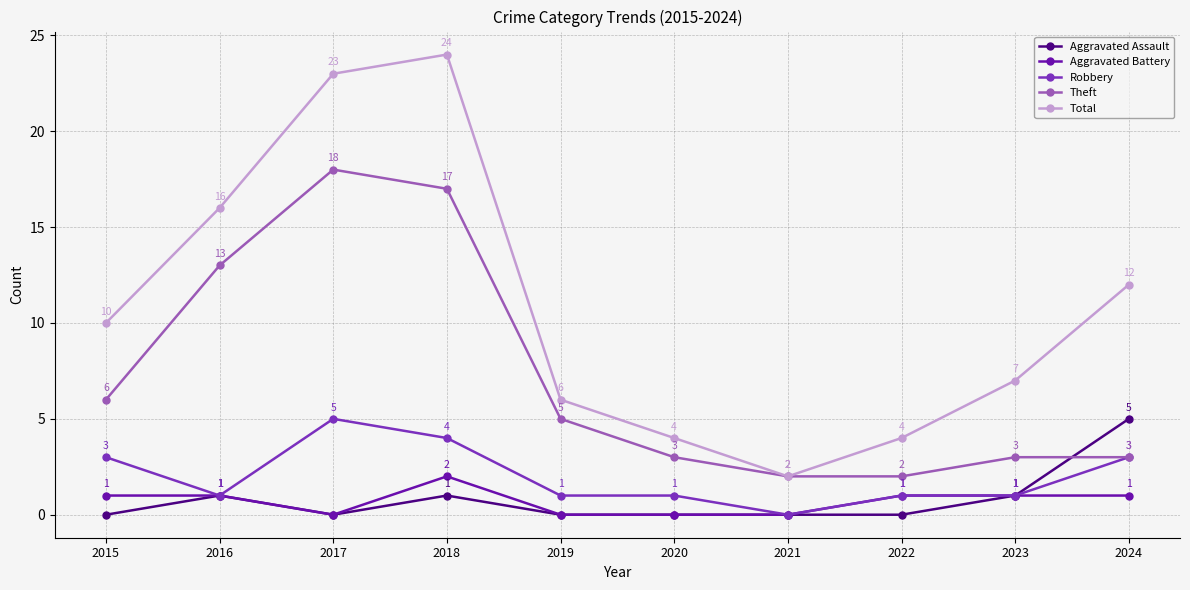

Where is the first local minimum for Aggravated Battery?

2017